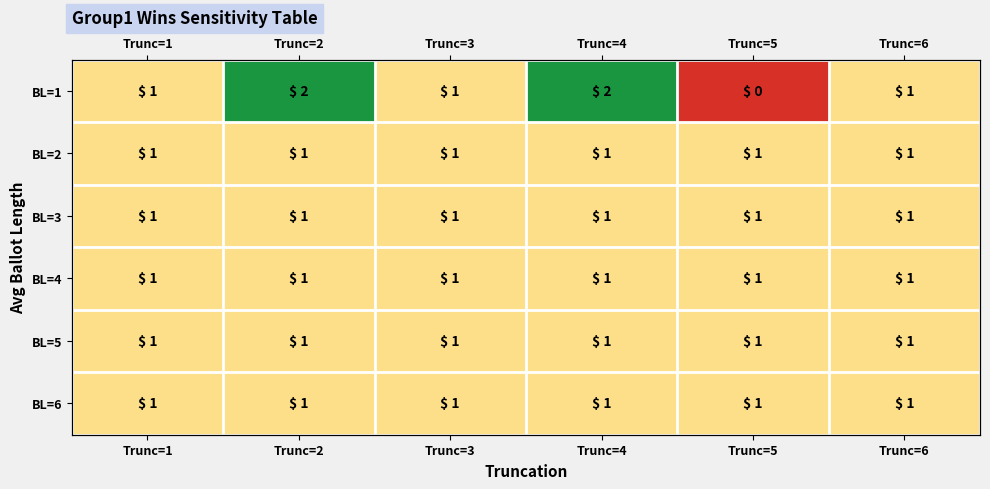

Is the value of BL=2 at Trunc=6 greater than the value of BL=4 at Trunc=3?

No